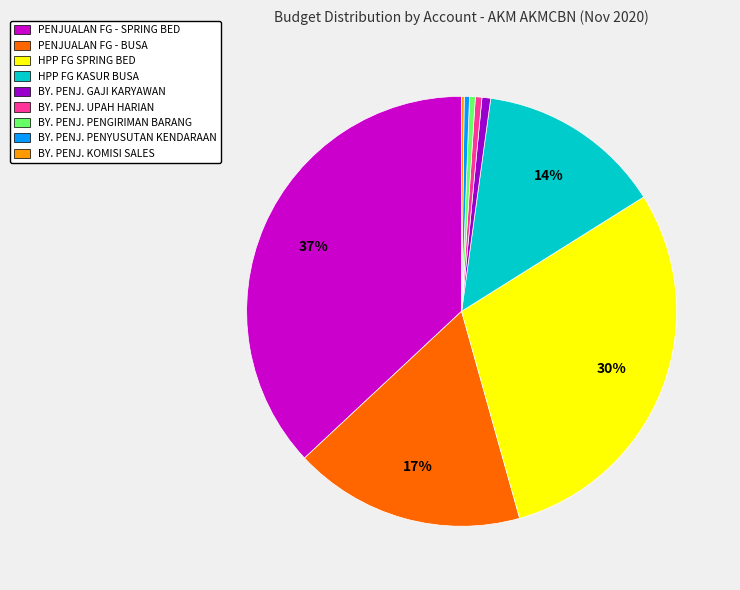

What percentage is the BY. PENJ. GAJI KARYAWAN slice, to the nearest percent?

1%